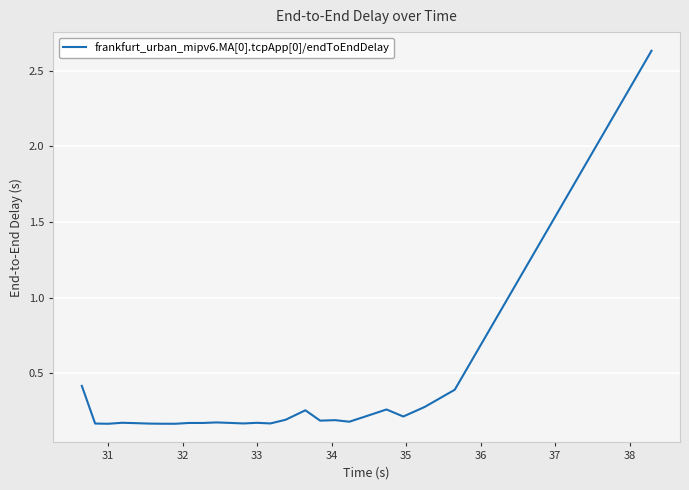

What is the difference between the maximum and minimum values?

2.5